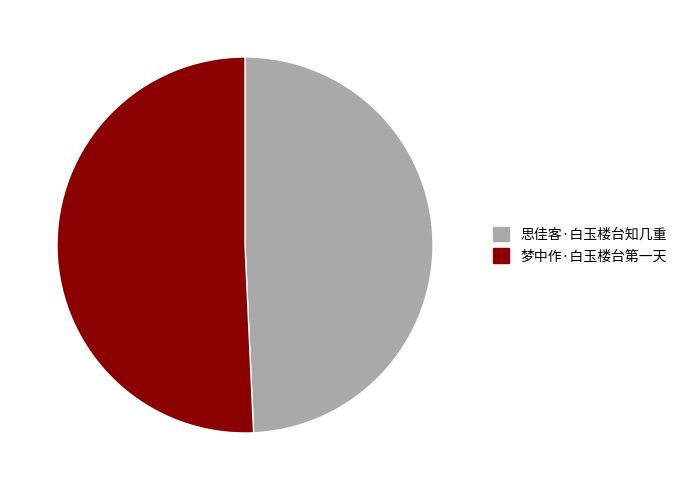

Rank the categories by value from highest to lowest.

梦中作·白玉楼台第一天, 思佳客·白玉楼台知几重